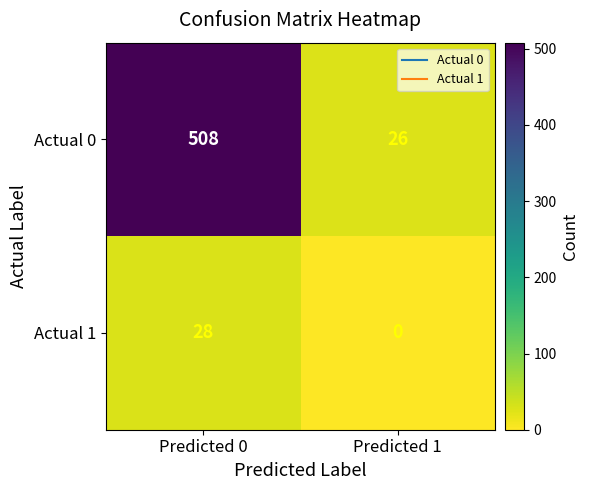

Rank the series by their maximum value, from lowest to highest.

Actual 1, Actual 0